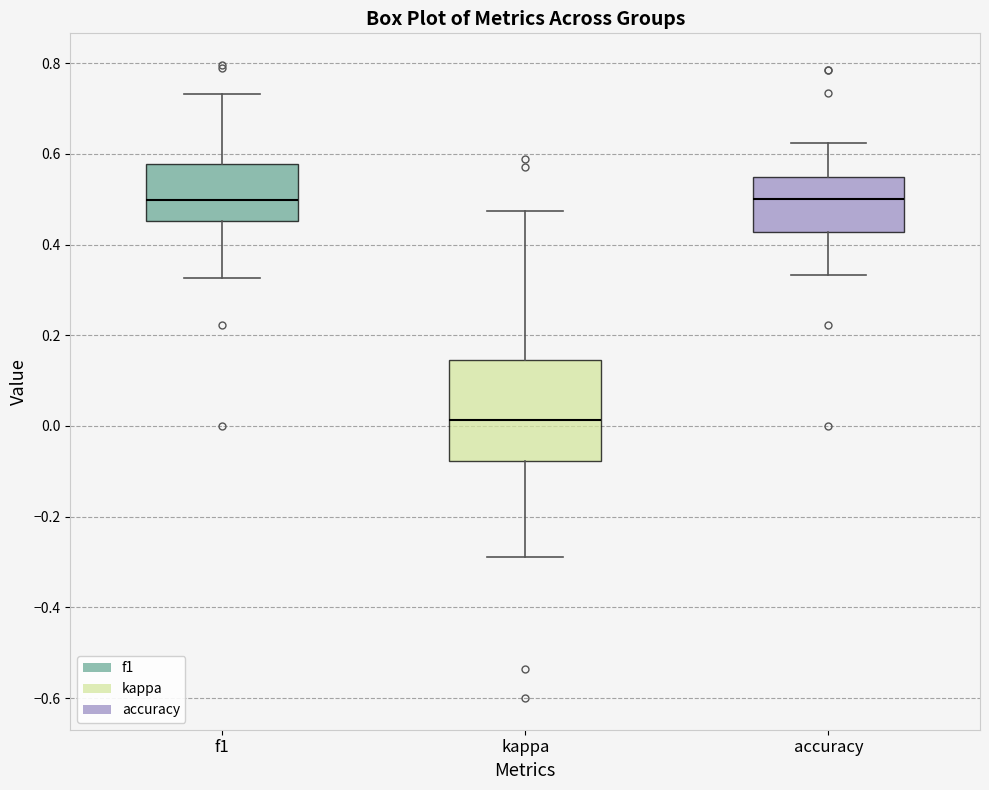

Reading left to right, transcribe this box plot: for each box, give where its median line is, the range the box spans, and where its two whiskers end, as read against the y-axis. The values are not printed on the chart, so give them approximately, as read against the axis.

f1: median 0.50, box 0.46 to 0.58, whiskers 0.32 to 0.74
kappa: median 0.02, box -0.08 to 0.14, whiskers -0.28 to 0.48
accuracy: median 0.50, box 0.42 to 0.54, whiskers 0.34 to 0.62